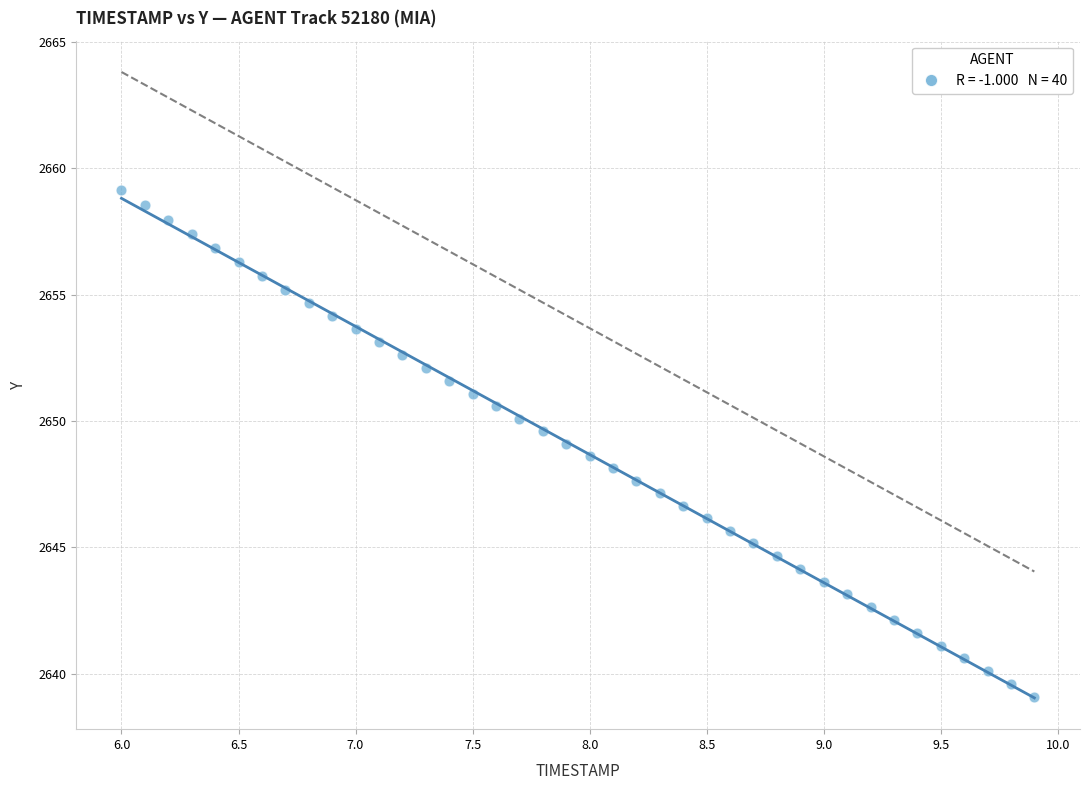

What is the range of X values (max minus min)?

3.9